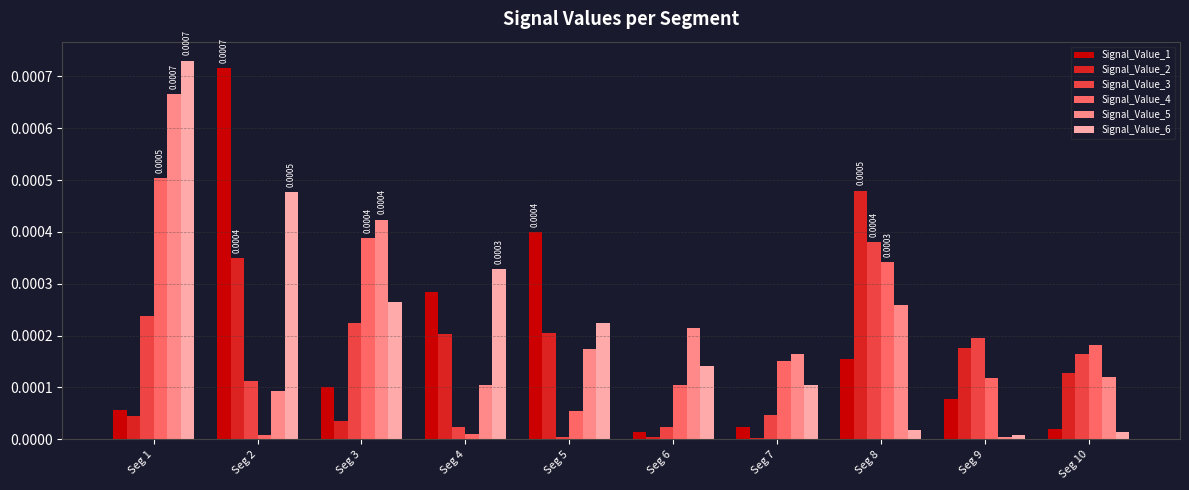

At which category is the sum across all series the highest?

Seg 1